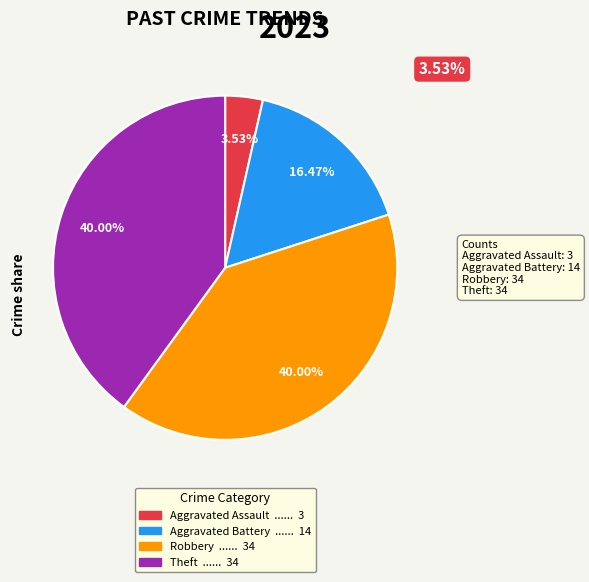

Is the sum of Theft and Robbery greater than half?

Yes